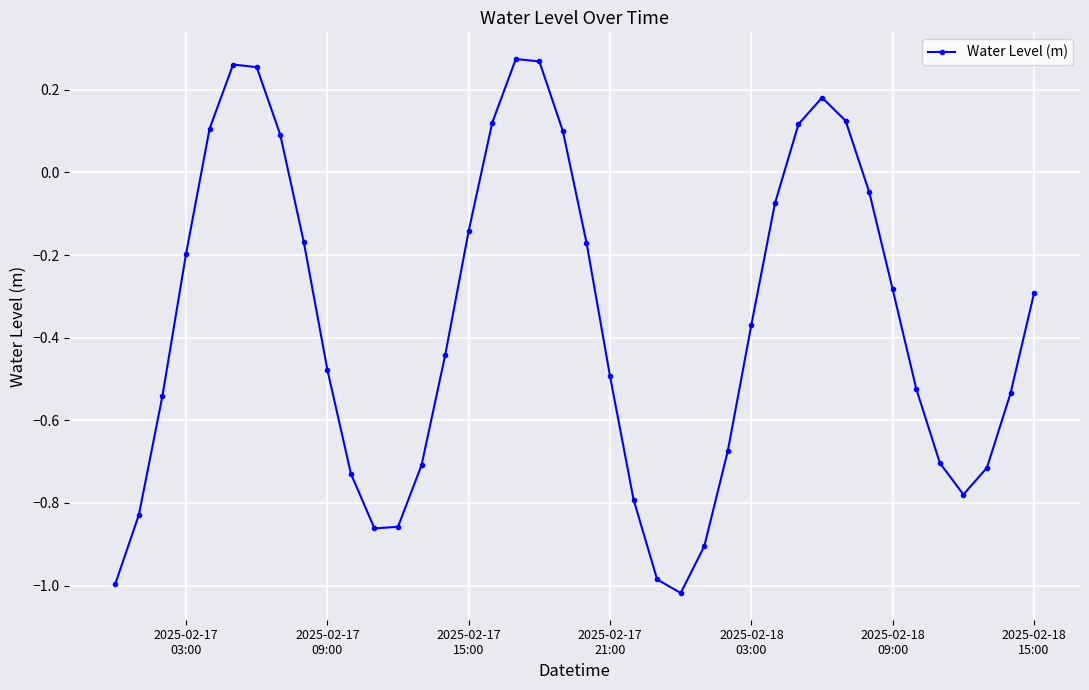

How many points are lower than both their immediate neighbors (excluding endpoints)?

3